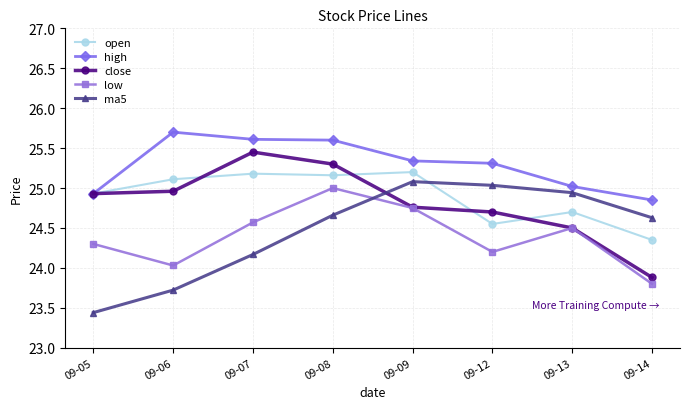

What is the spread (max minus min) of values at 09-05?

1.5